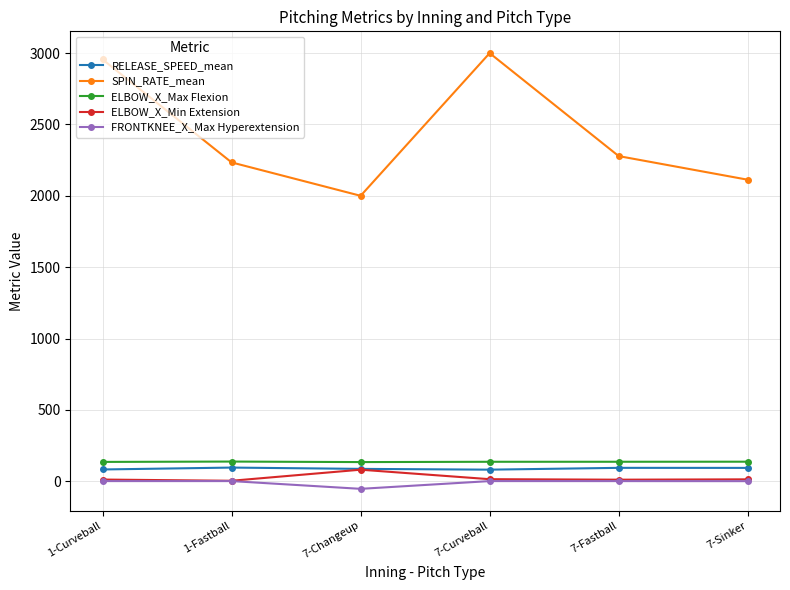

What are all the series names shown in the legend?

RELEASE_SPEED_mean, SPIN_RATE_mean, ELBOW_X_Max Flexion, ELBOW_X_Min Extension, FRONTKNEE_X_Max Hyperextension